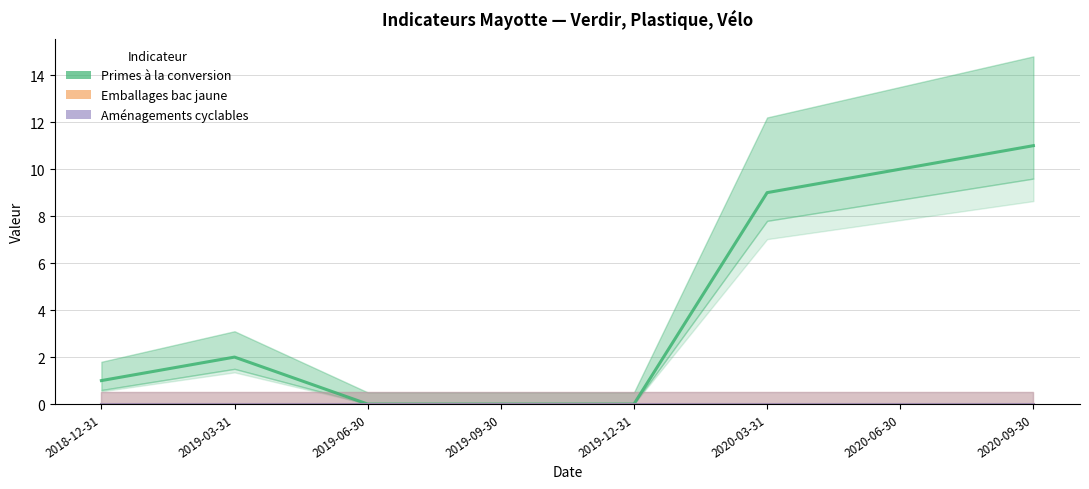

What is the total value across all series at 2019-03-31?

2